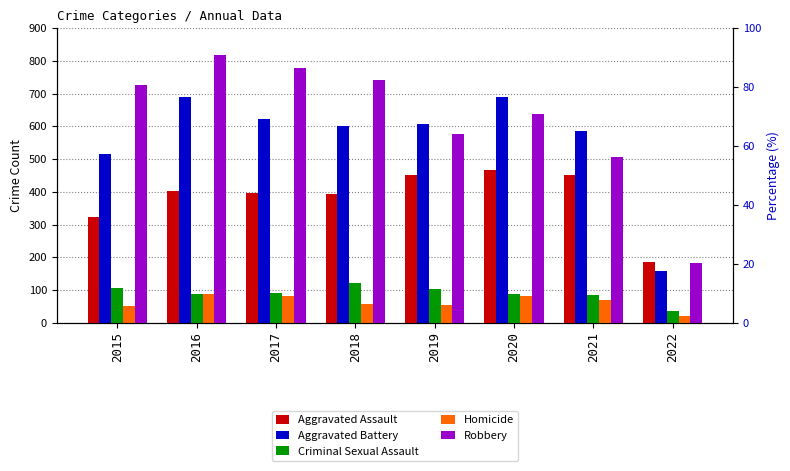

Where does the Aggravated Battery series first go above 608?

2016